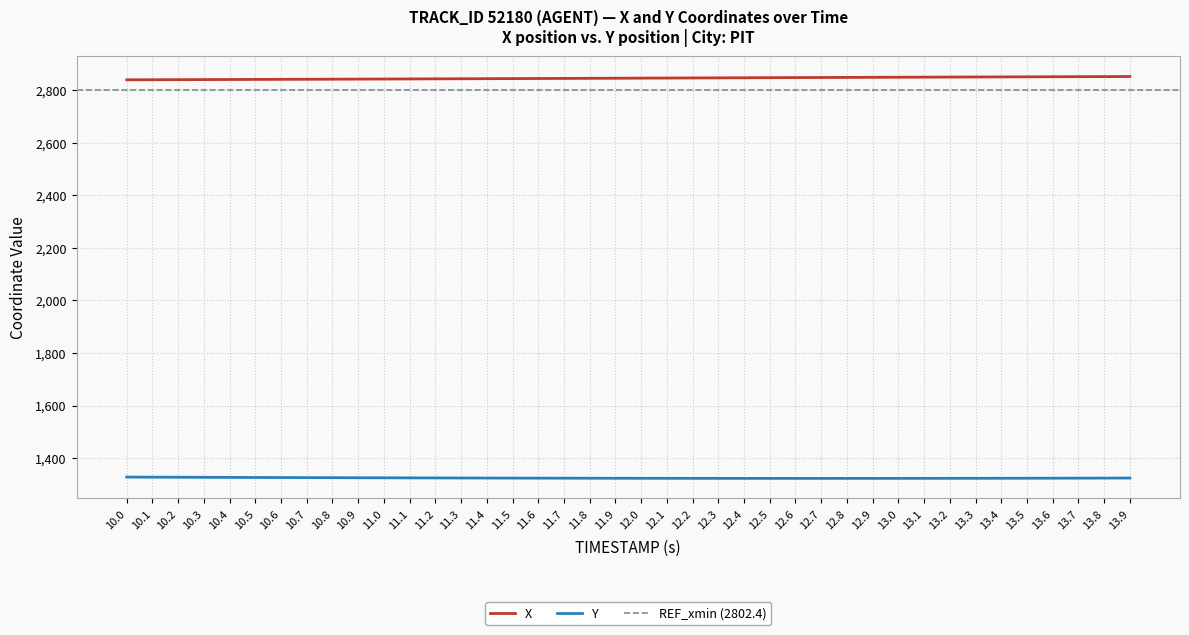

What is the sum of all X values?

113843.7